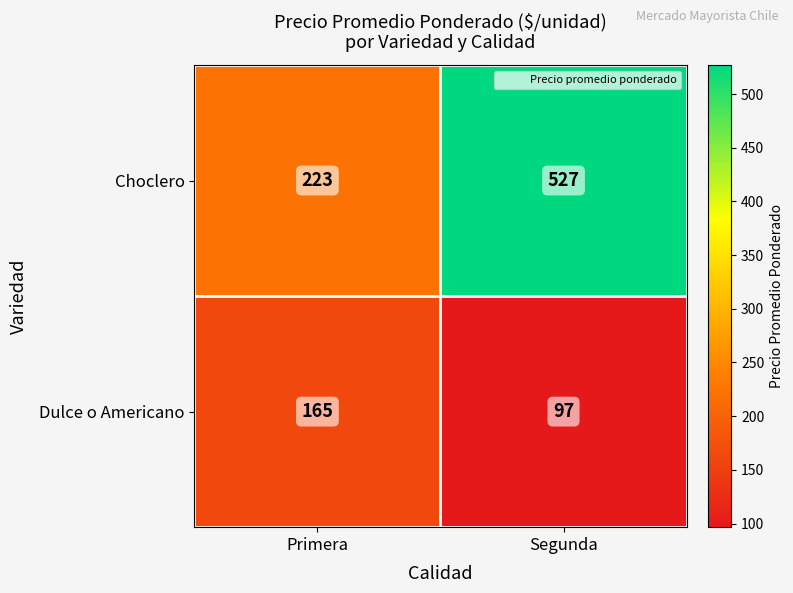

True or false: Dulce o Americano has a value of 97 at Segunda.

True